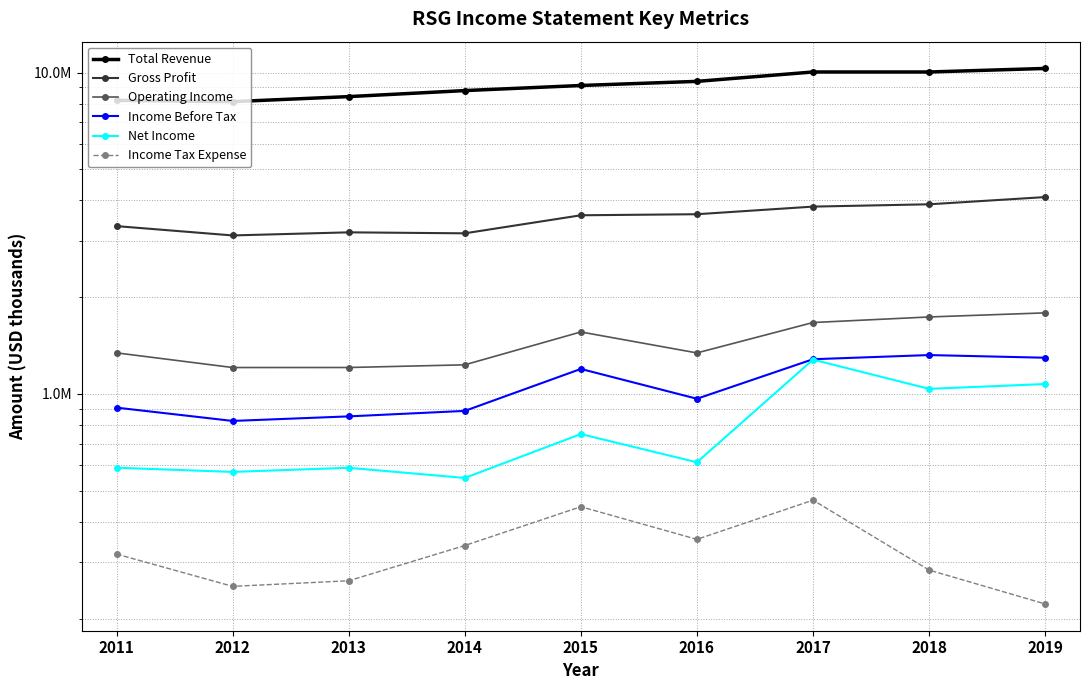

True or false: Income Before Tax and Net Income intersect in this chart.

False